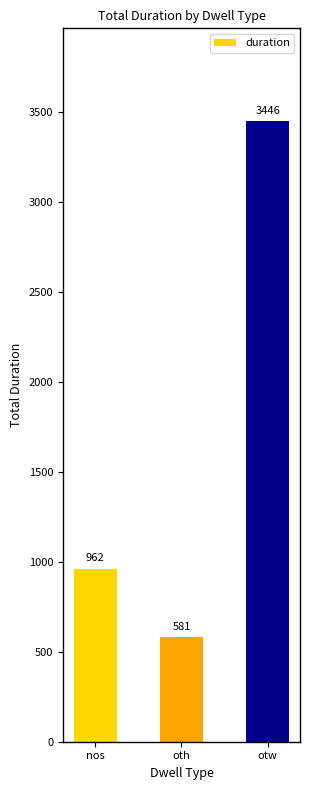

Reading left to right, list all the values displayed in this chart.

nos=962	oth=581	otw=3446